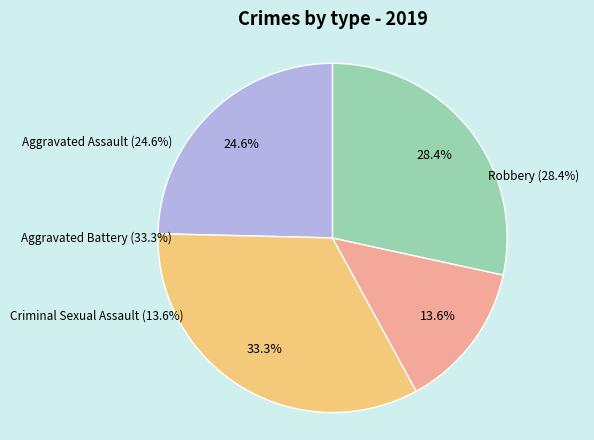

Is Aggravated Assault the majority of the pie?

No